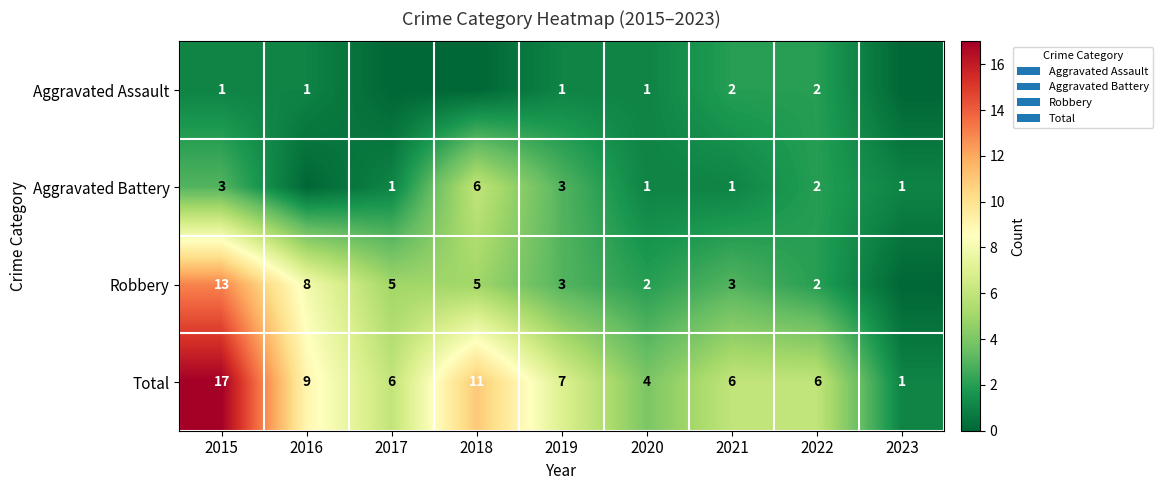

What is the spread (max minus min) of values at 2015?

16